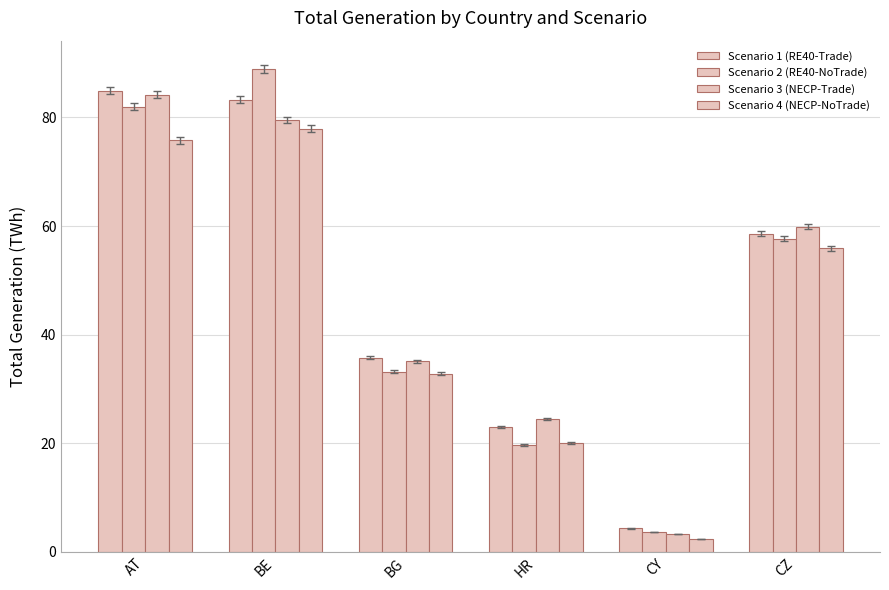

Is it true that Scenario 3 (NECP-Trade) equals 3.3 at CY?

True